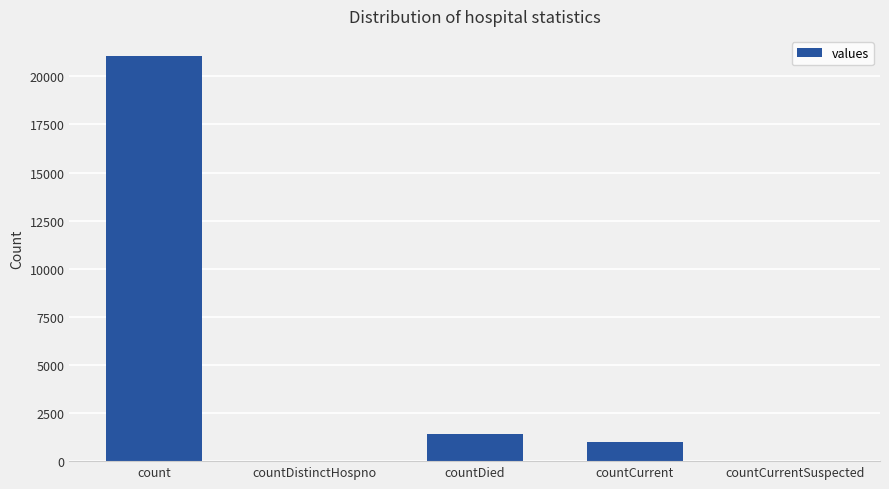

Reading left to right, list all the values displayed in this chart.

21050	0	1405	1006	0